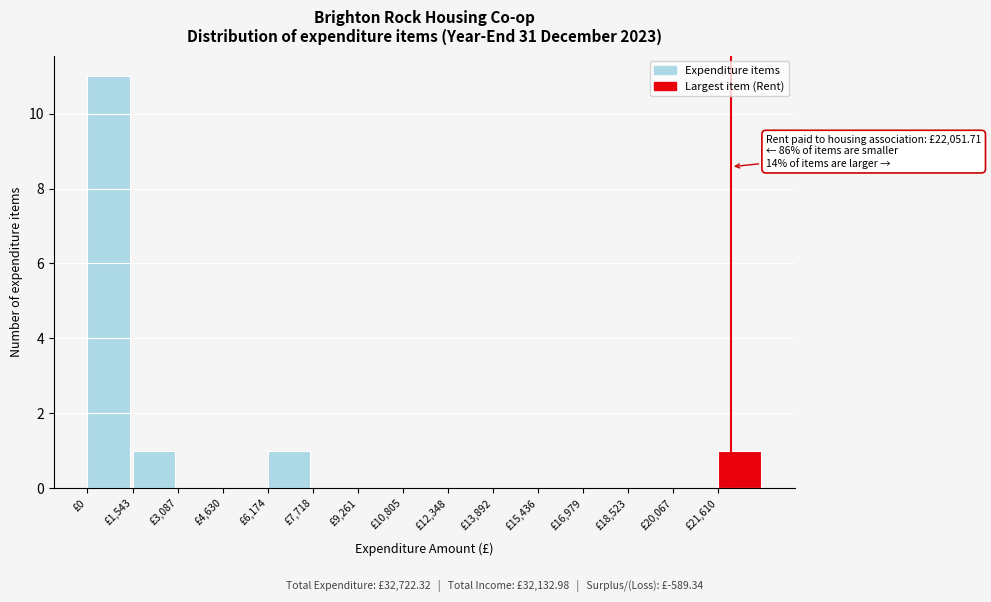

Over which range of the x-axis is the bar tallest?

0 to 1600